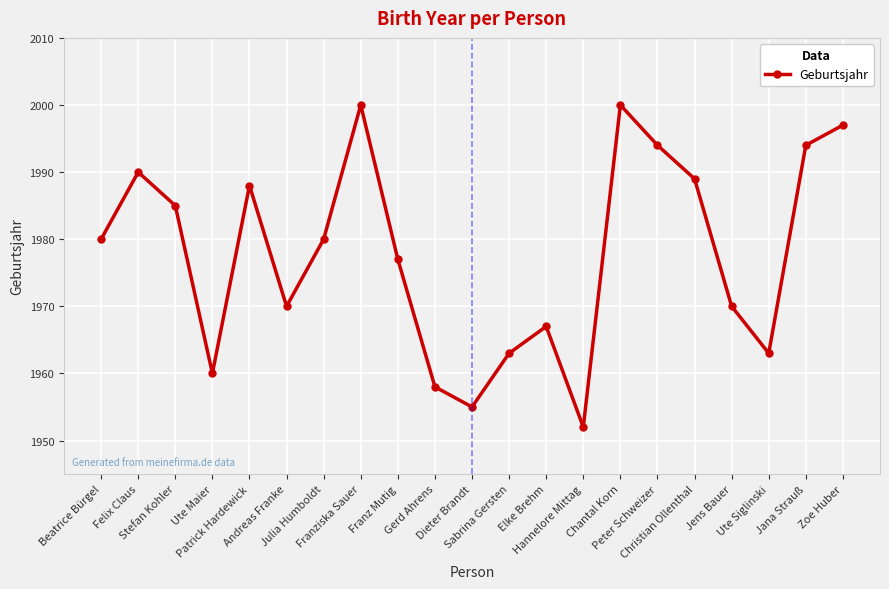

True or false: the data shows 1958 at Gerd Ahrens.

True